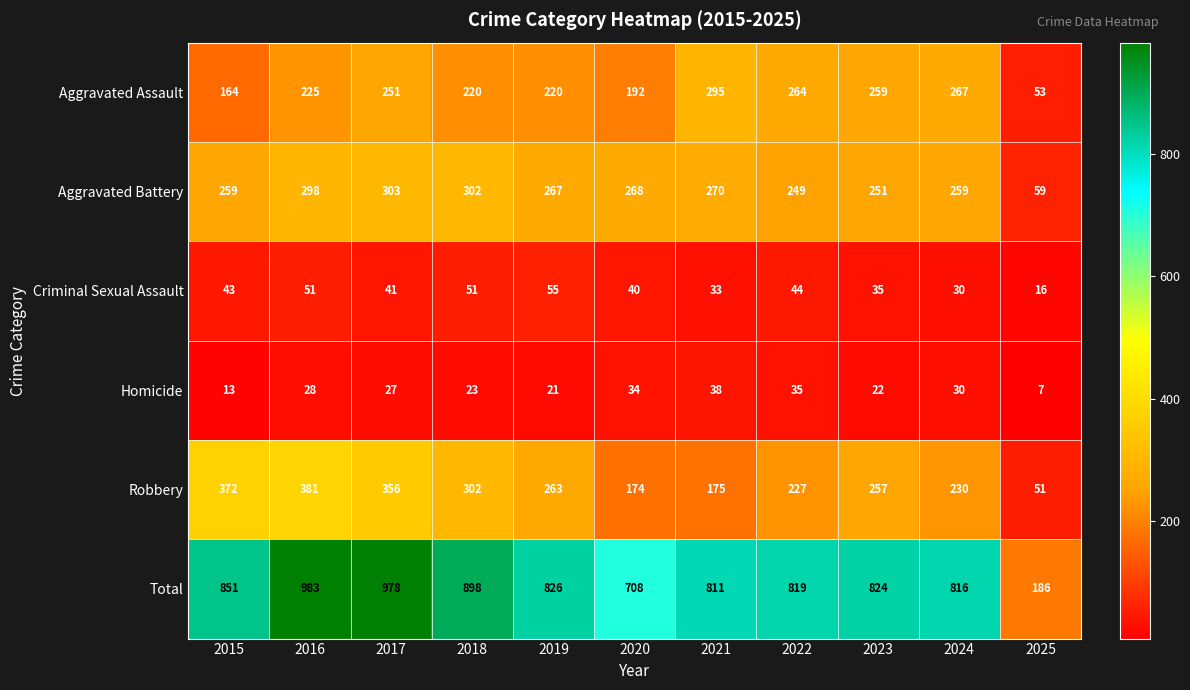

The value of Criminal Sexual Assault at 2024 is 42. True or false?

False